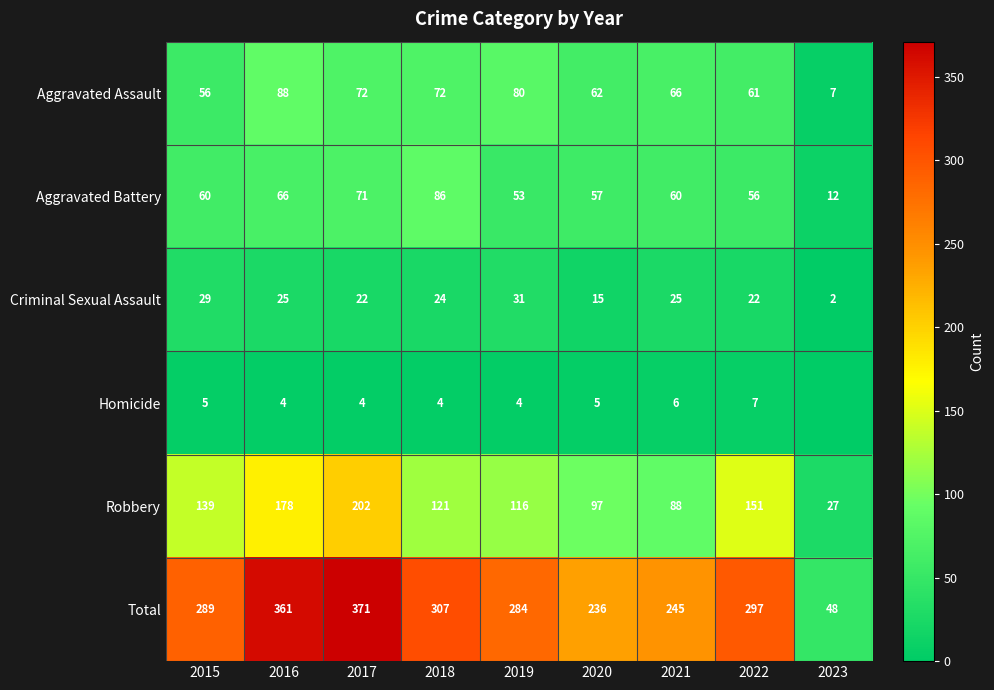

What is the difference between the highest and lowest values at 2016?

357